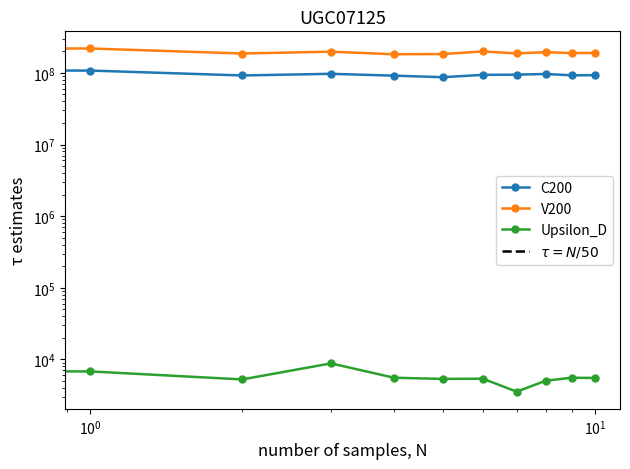

How many interior local valleys does the V200 series have?

4